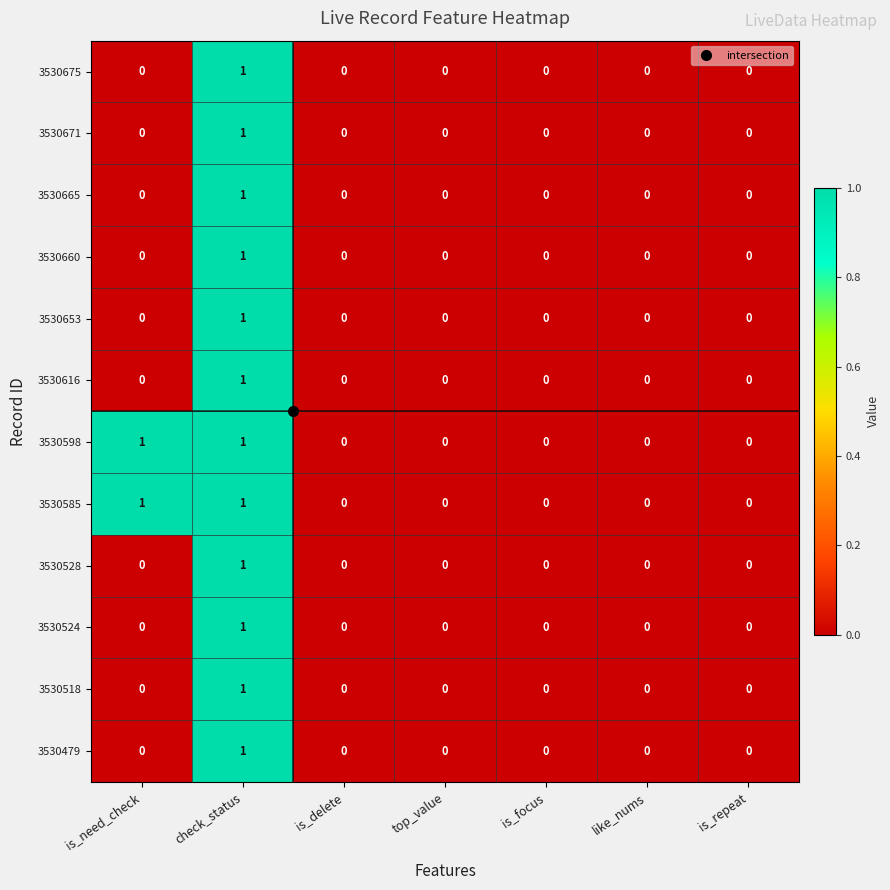

Is it true that 3530524 equals 1 at check_status?

True